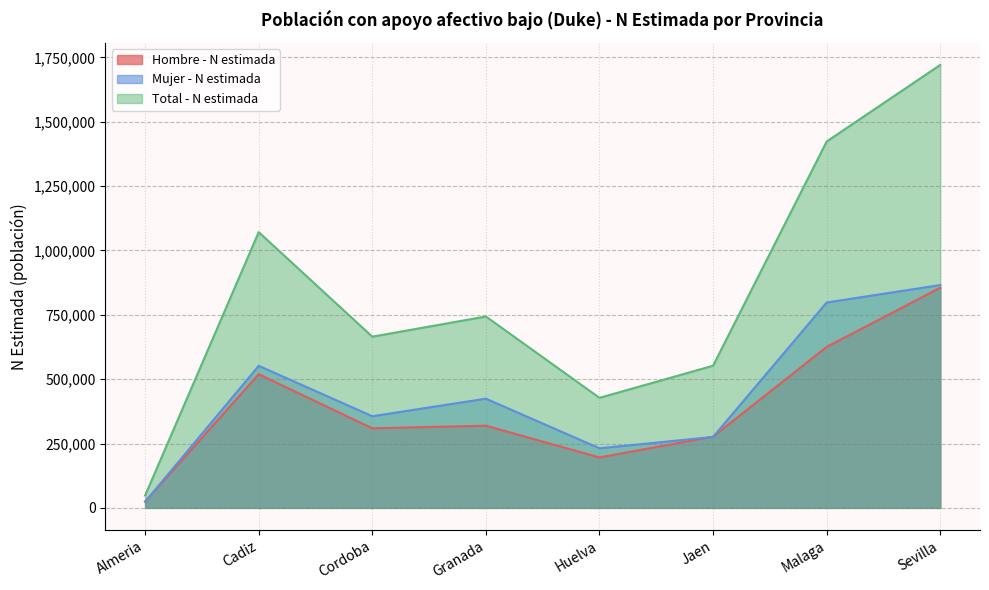

How many times do Hombre - N estimada and Mujer - N estimada cross each other?

3